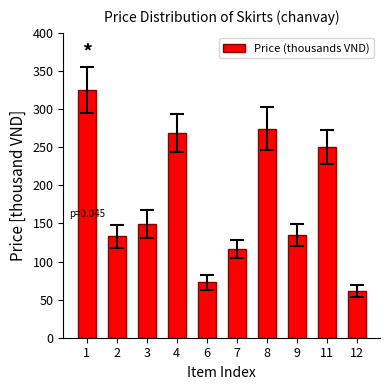

What is the change in value from 9 to 12?

-73.8